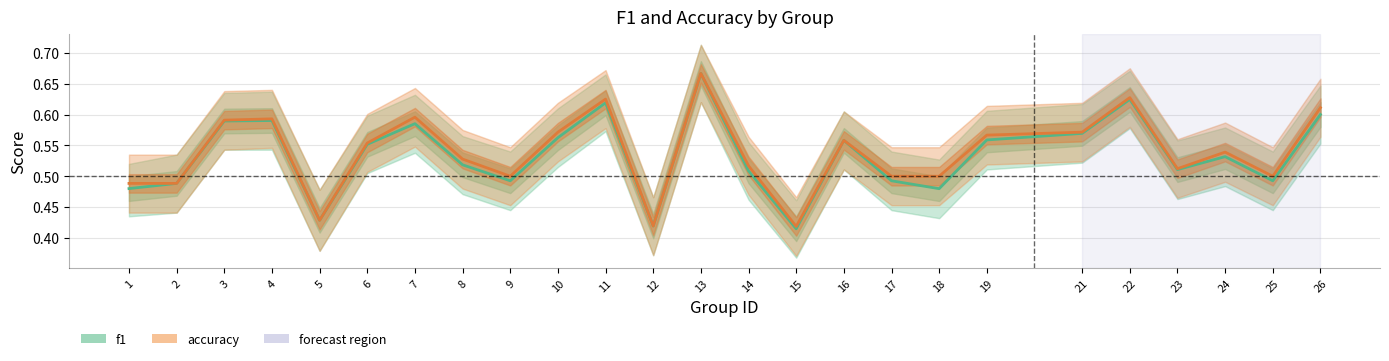

Which series has the largest total across all categories?

accuracy